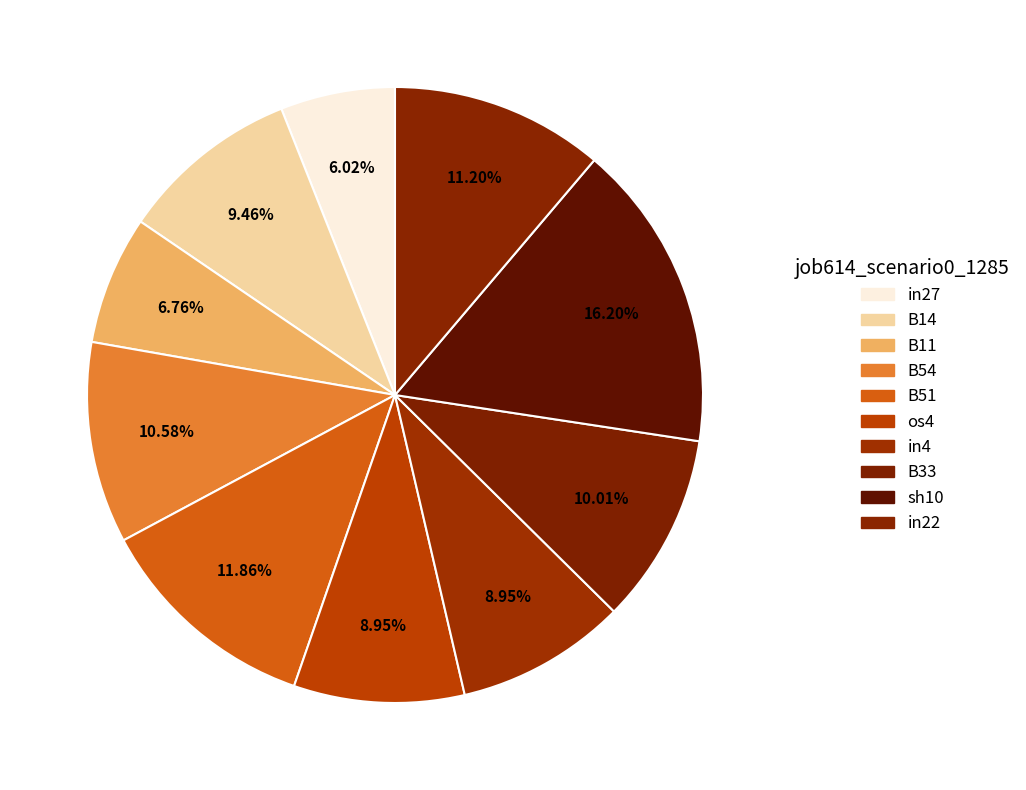

Is it true that B14 is 19% of the pie?

False